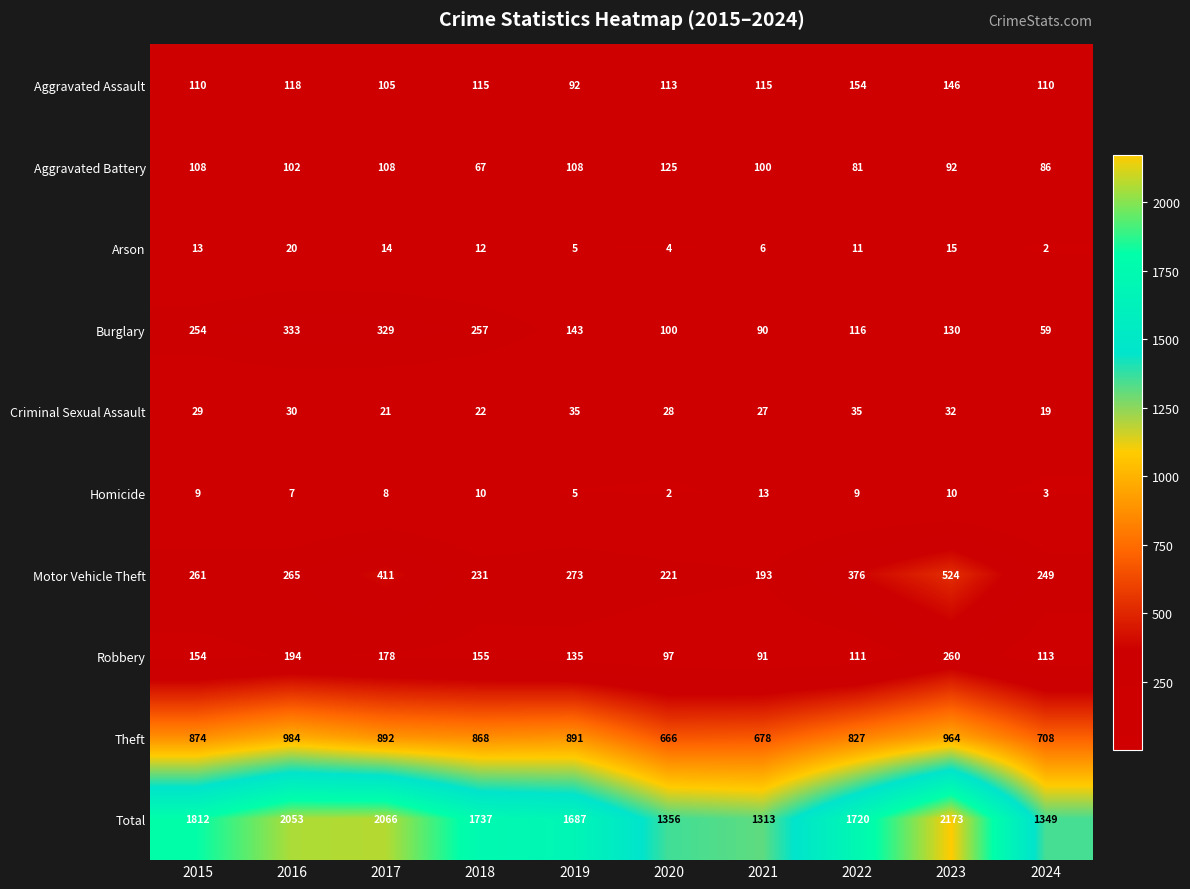

What is the average value of the Motor Vehicle Theft series?

300